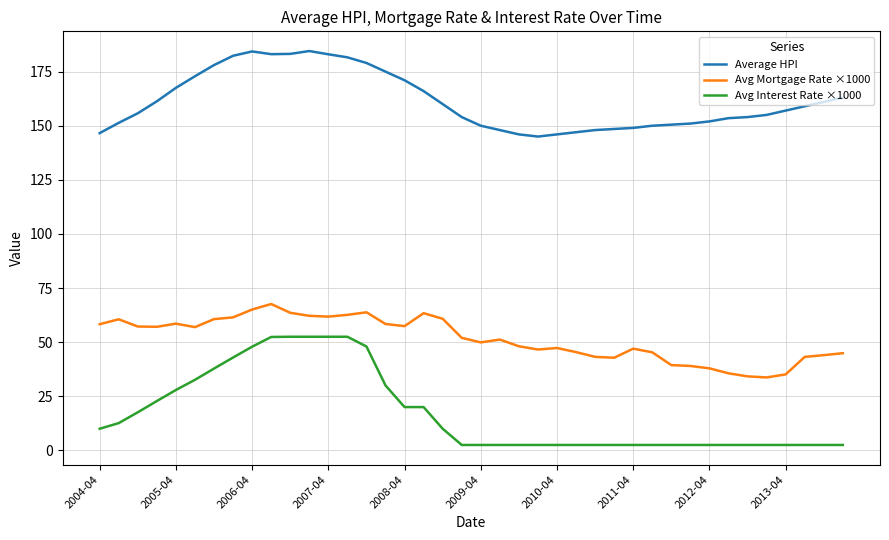

True or false: Avg Interest Rate ×1000 and Avg Mortgage Rate ×1000 cross at least once.

False